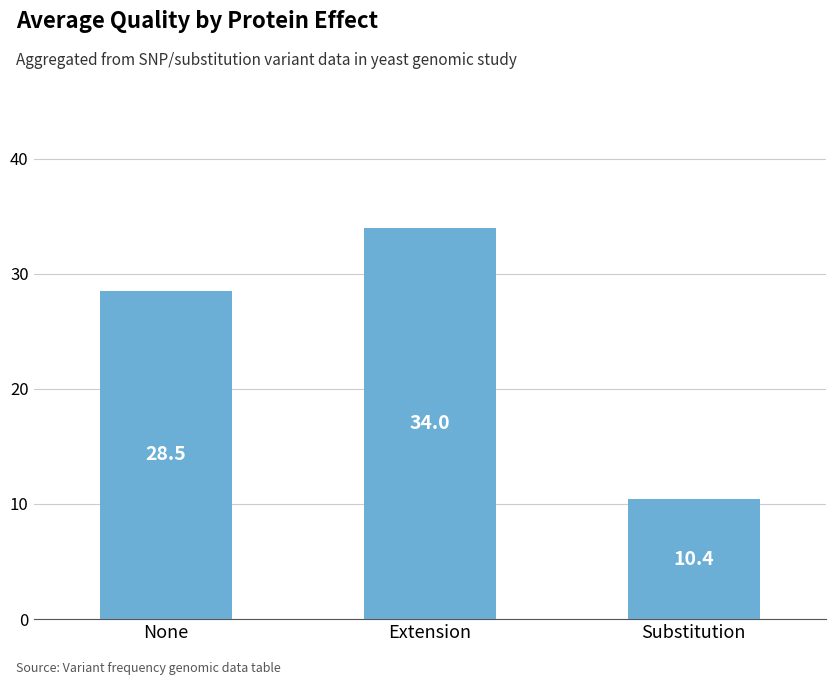

What is the difference between the values at Substitution and Extension?

23.6